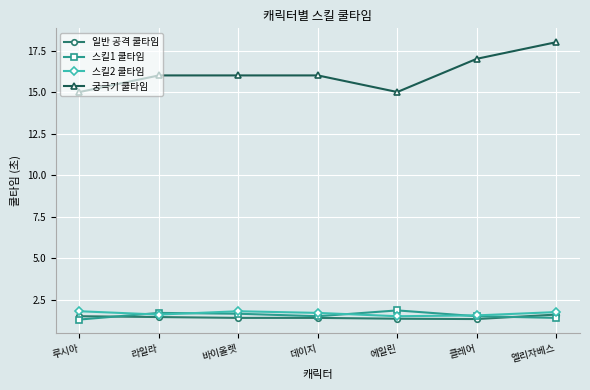

True or false: 일반 공격 쿨타임 and 스킬2 쿨타임 cross at least once.

False